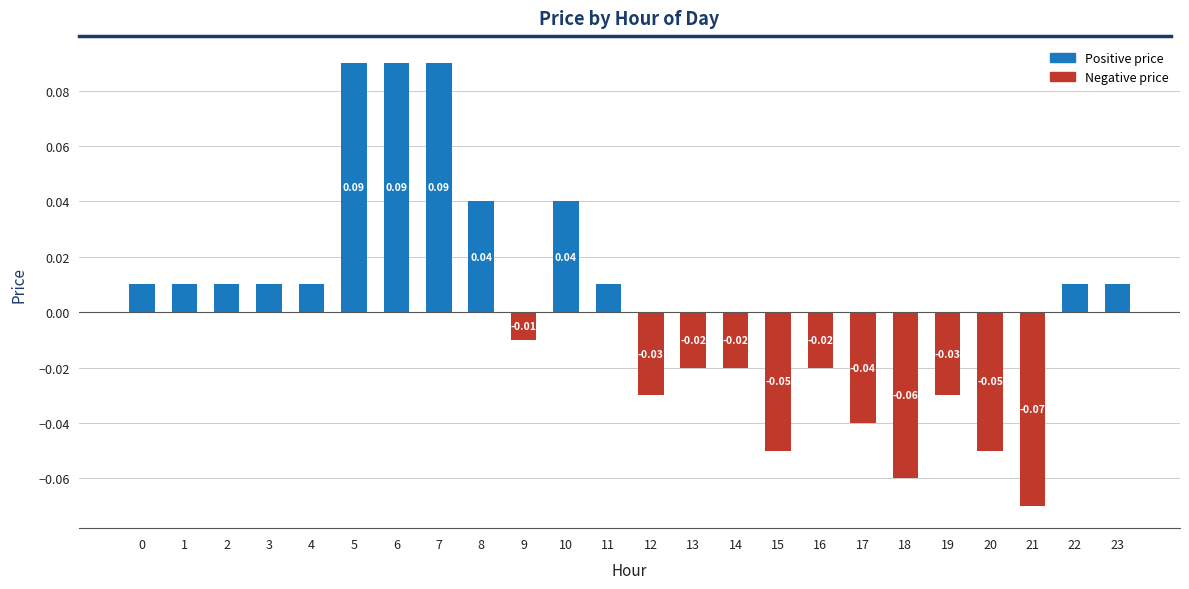

What is the difference between the maximum and minimum values?

0.2